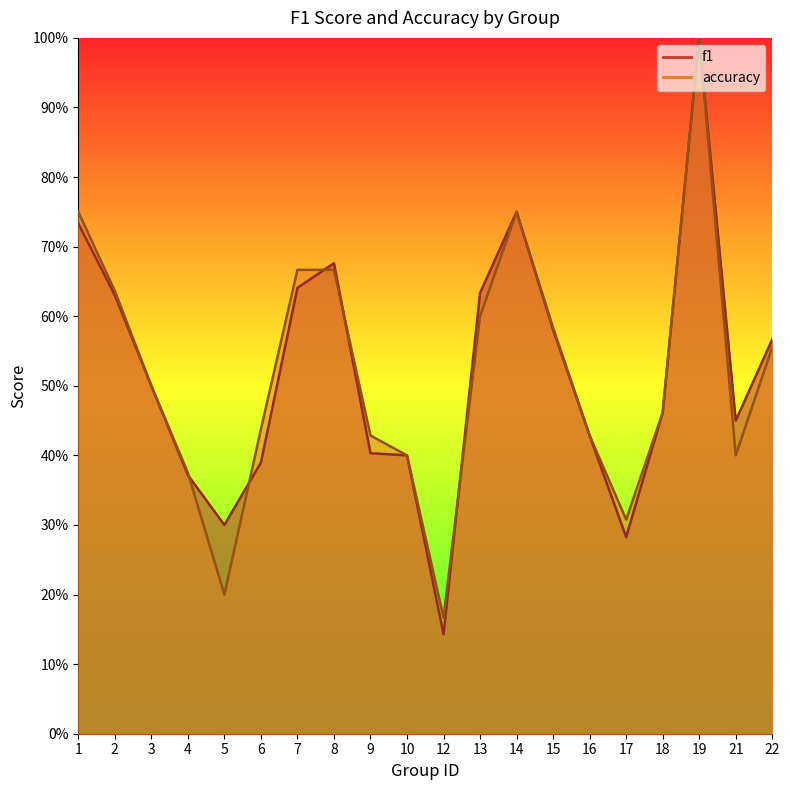

Rank the series at 13 from highest to lowest value.

f1, accuracy